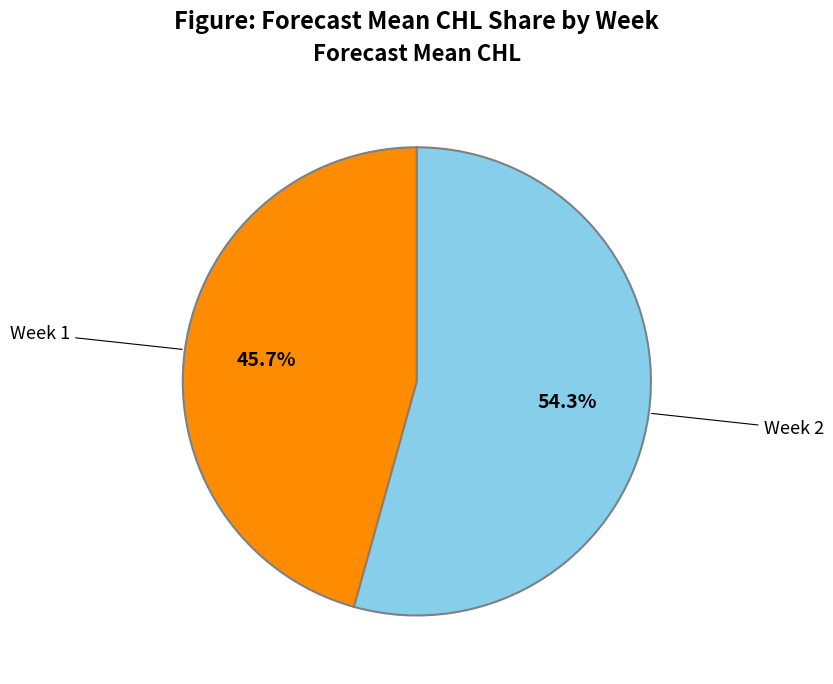

How many slices are in this pie chart?

2